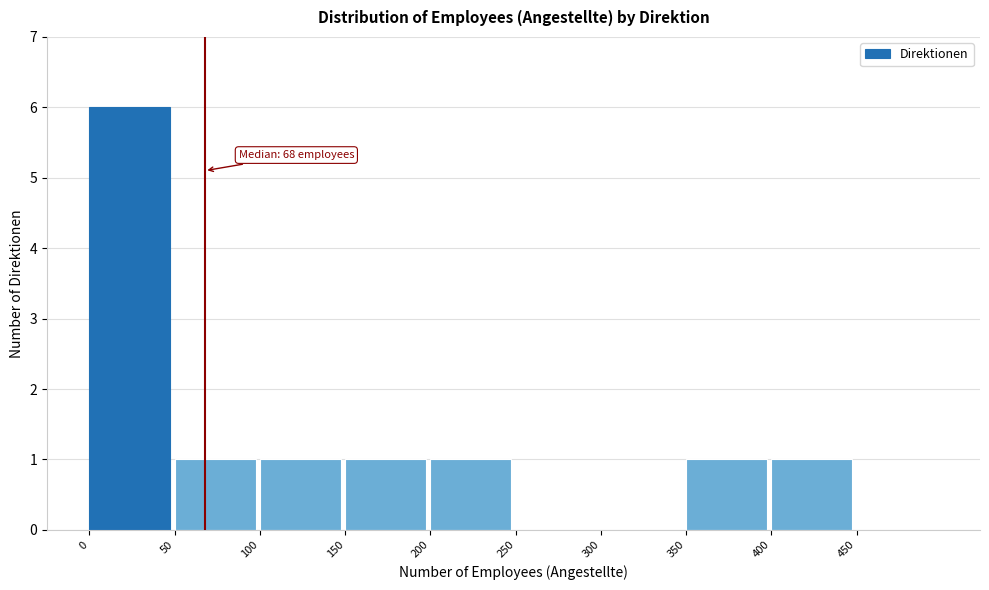

Reading left to right, what are all the values shown in this chart?

0=6	50=1	100=1	150=1	200=1	250=0	300=0	350=1	400=1	450=0